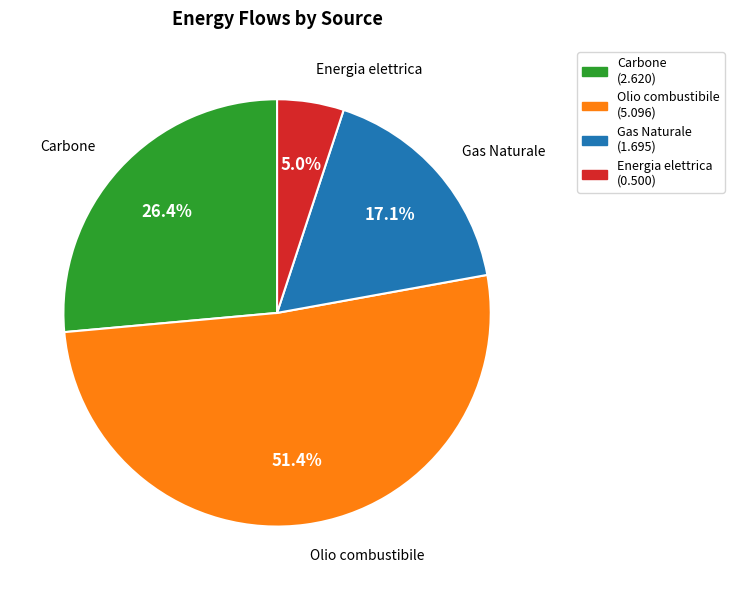

Which category has the smallest portion of the pie?

Energia elettrica